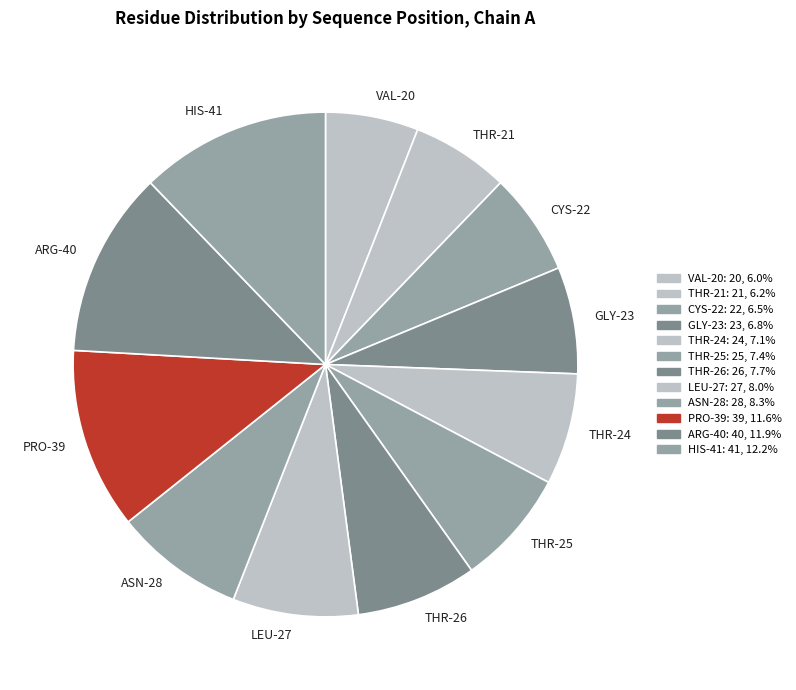

How many segments does this pie chart have?

12